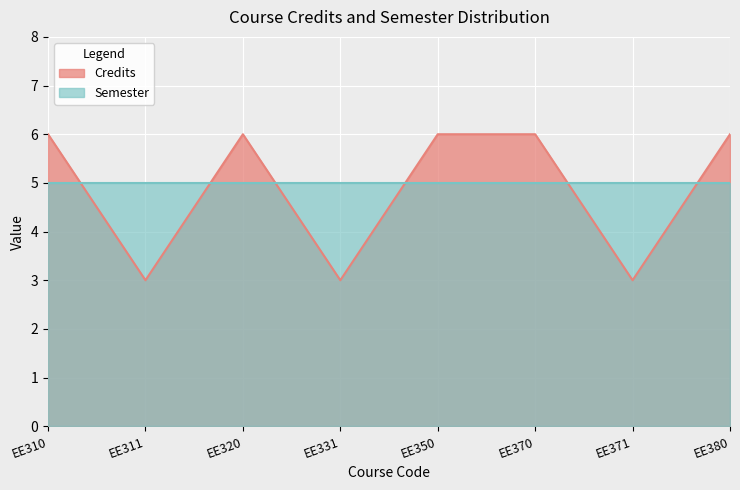

Reading right to left, extract all data points from this chart.

EE380=6	EE371=3	EE370=6	EE350=6	EE331=3	EE320=6	EE311=3	EE310=6